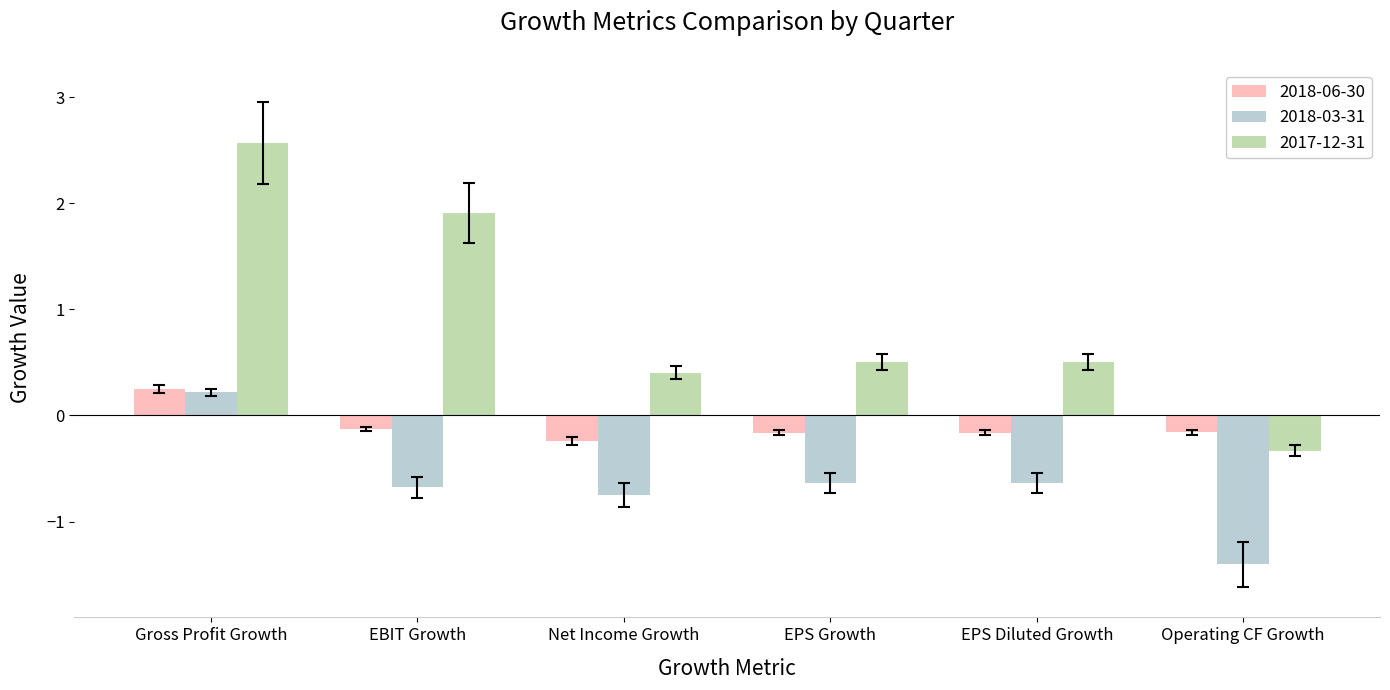

List the series in order of their overall mean, lowest first.

2018-03-31, 2018-06-30, 2017-12-31